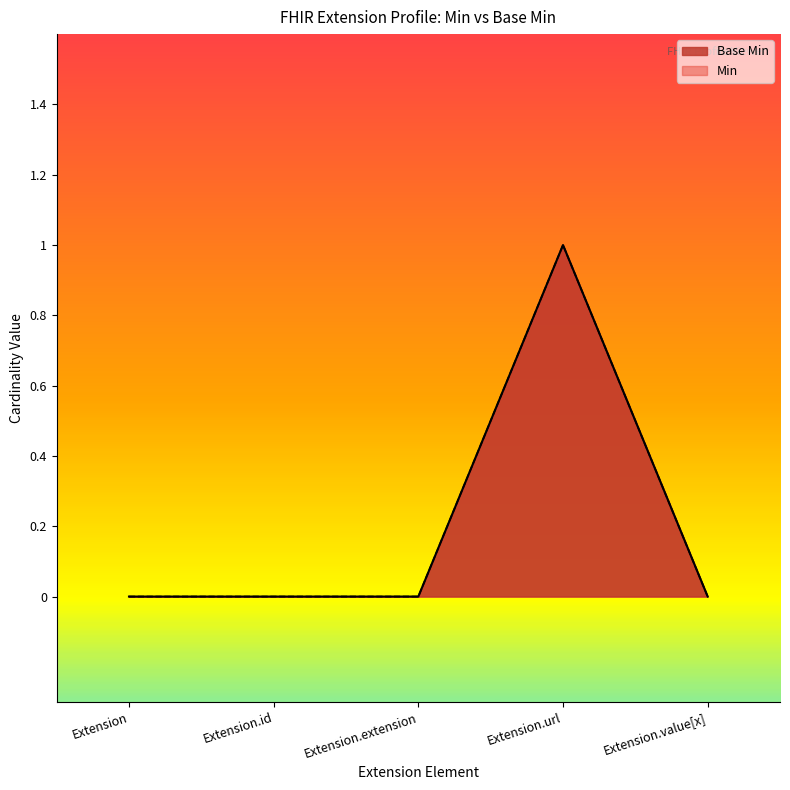

The value at Extension is 0. True or false?

False